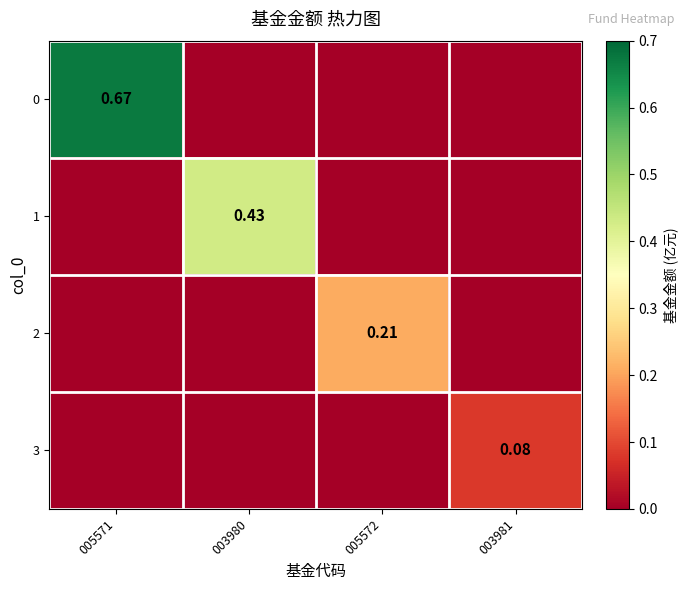

Is the value of 2 at 005572 greater than the value of 0 at 005571?

No